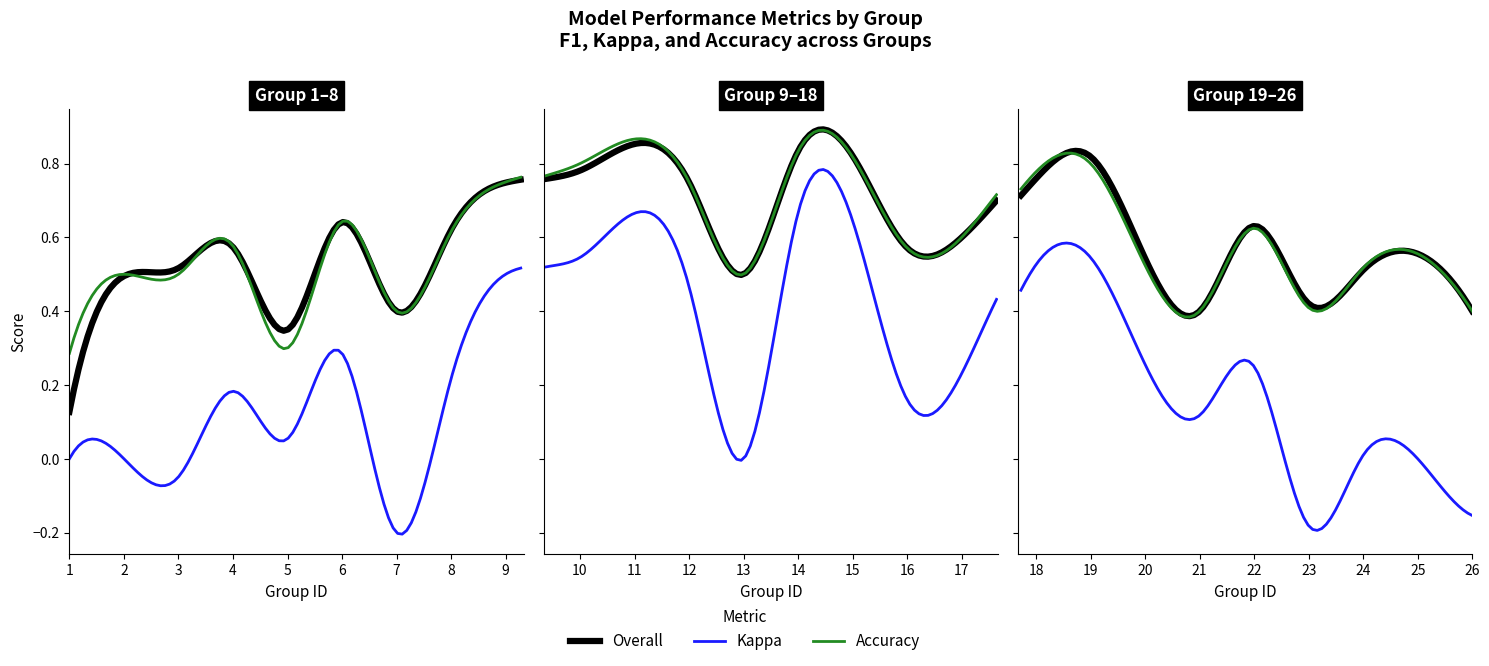

What is the total value across all series at 4?

1.3